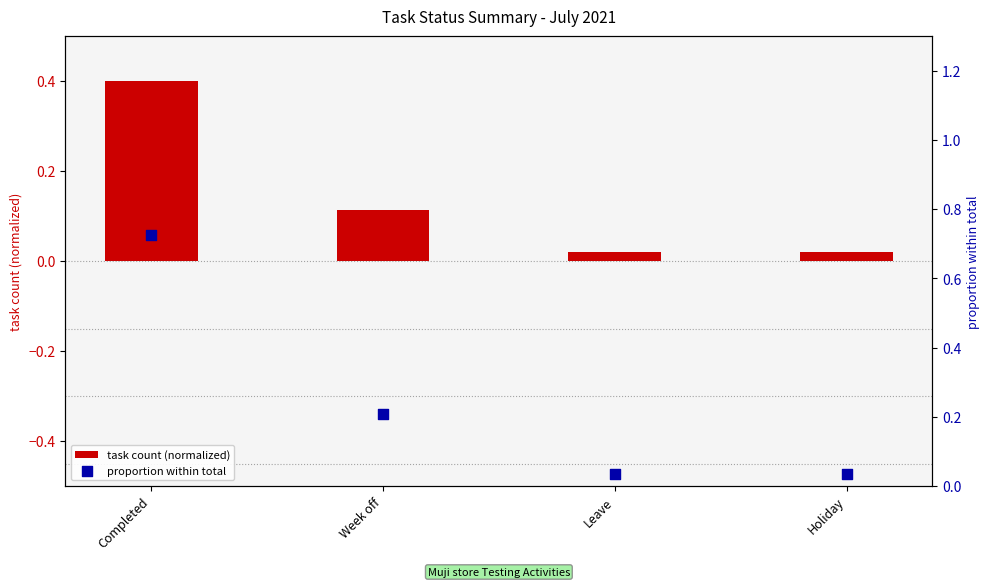

Which series contains the lowest Y value?

task count (normalized)